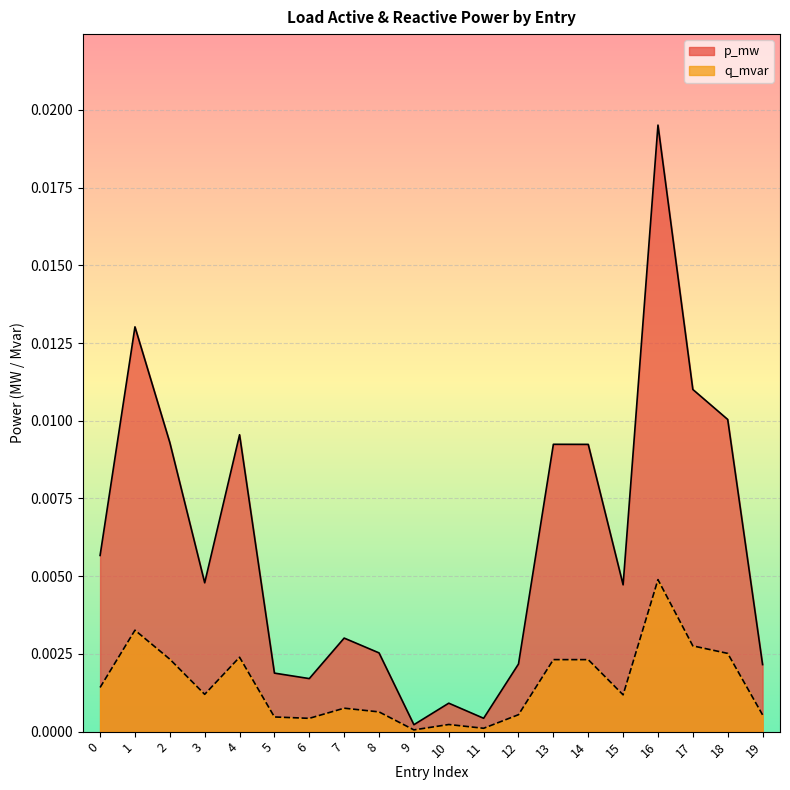

True or false: q_mvar and p_mw cross at least once.

False